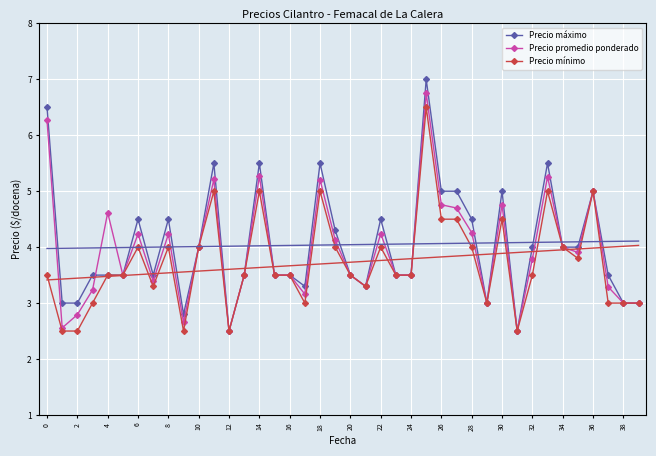

True or false: Precio mínimo and Precio máximo intersect in this chart.

False